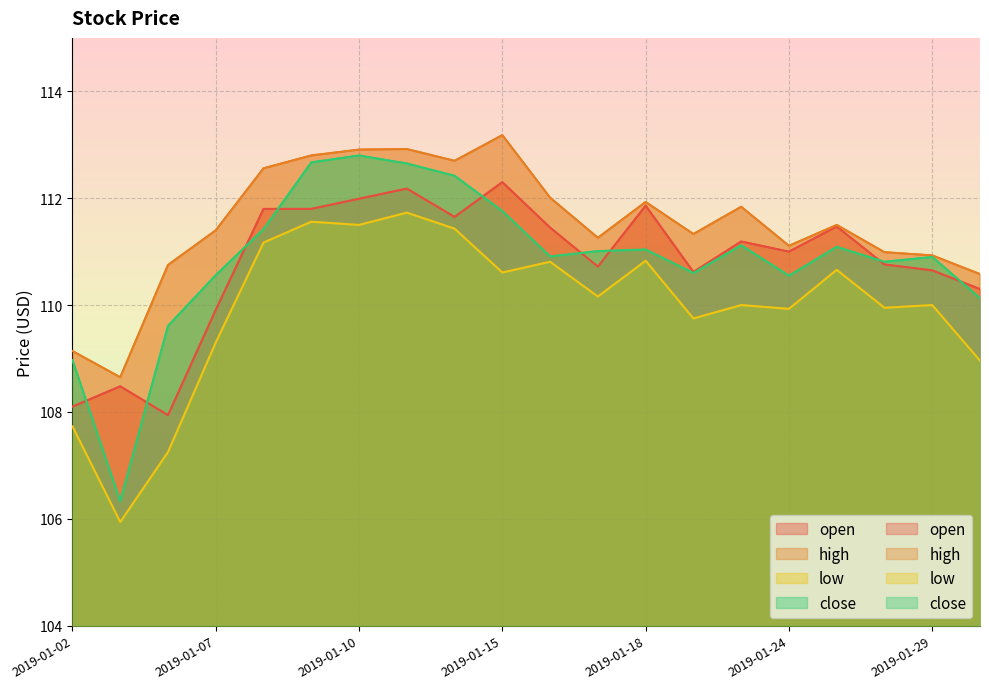

Where is the first local maximum for close?

2019-01-10